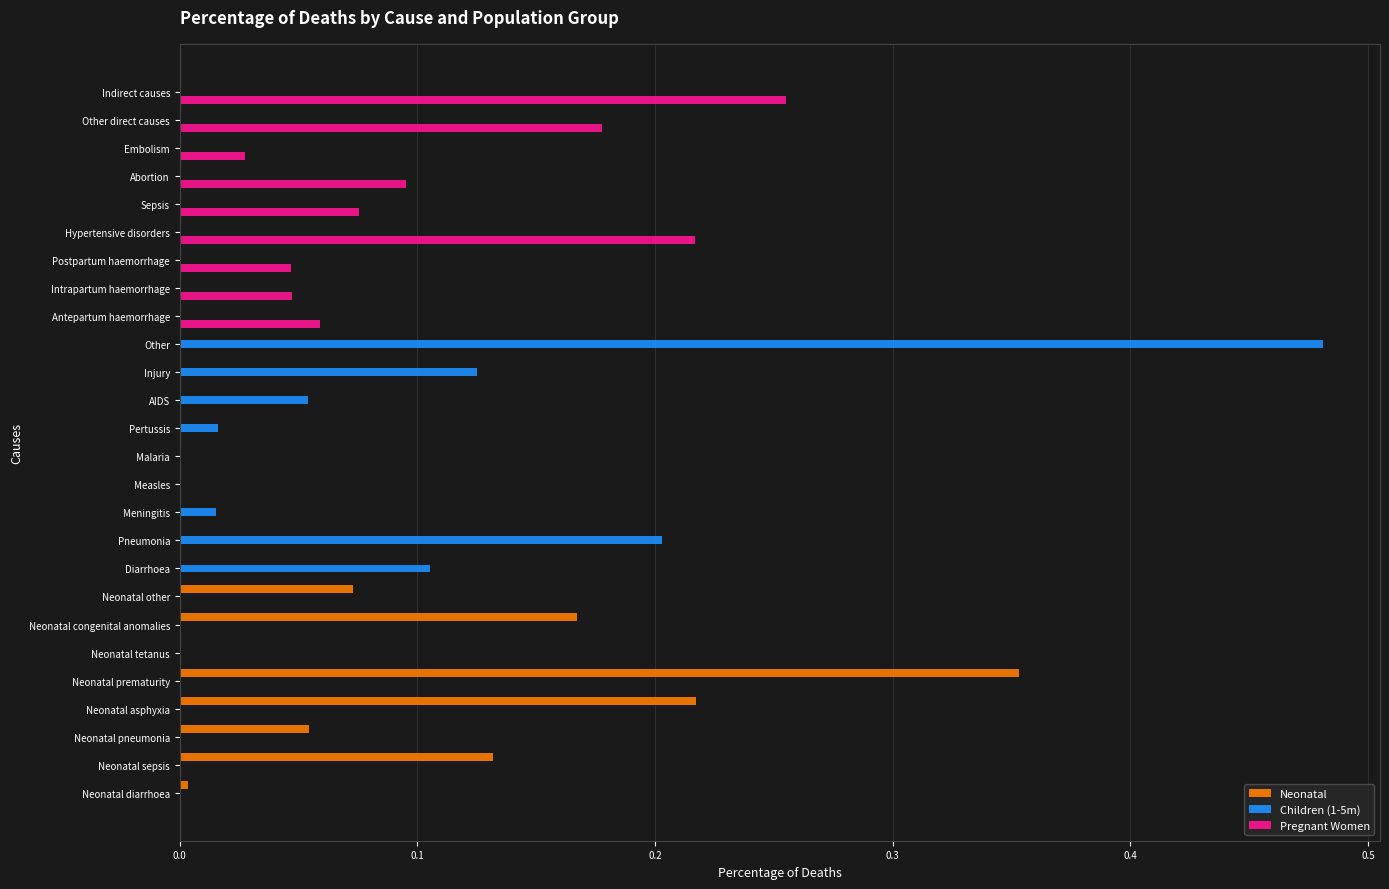

At which category is the sum across all series the highest?

Other